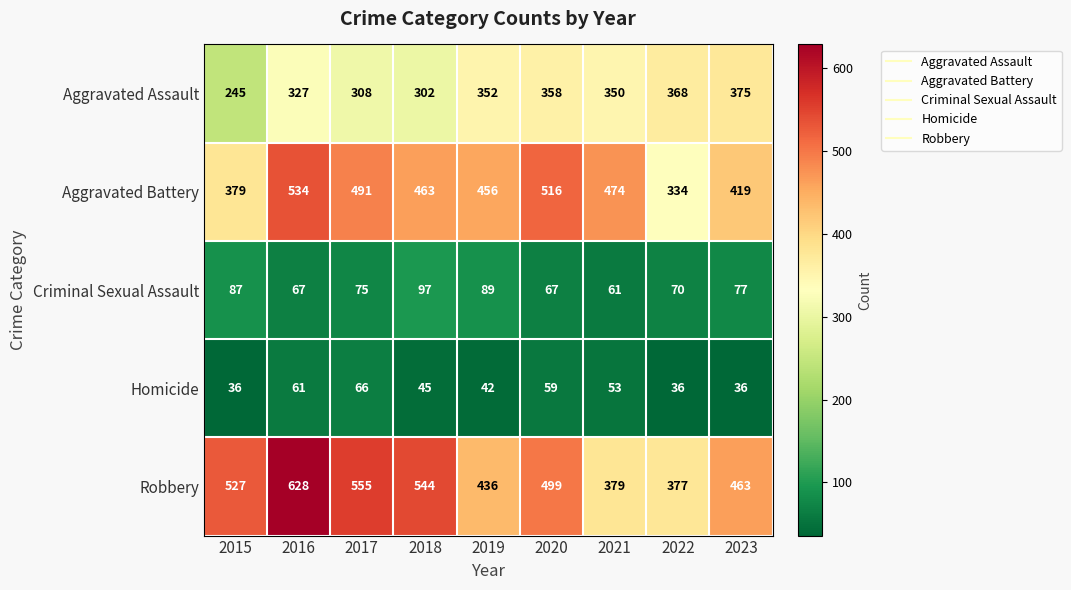

At which label is Criminal Sexual Assault closest to 79?

2023